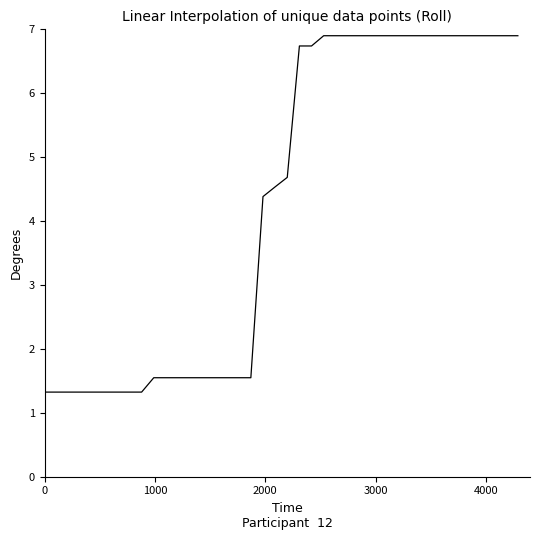

What is the minimum value shown in the chart?

1.3